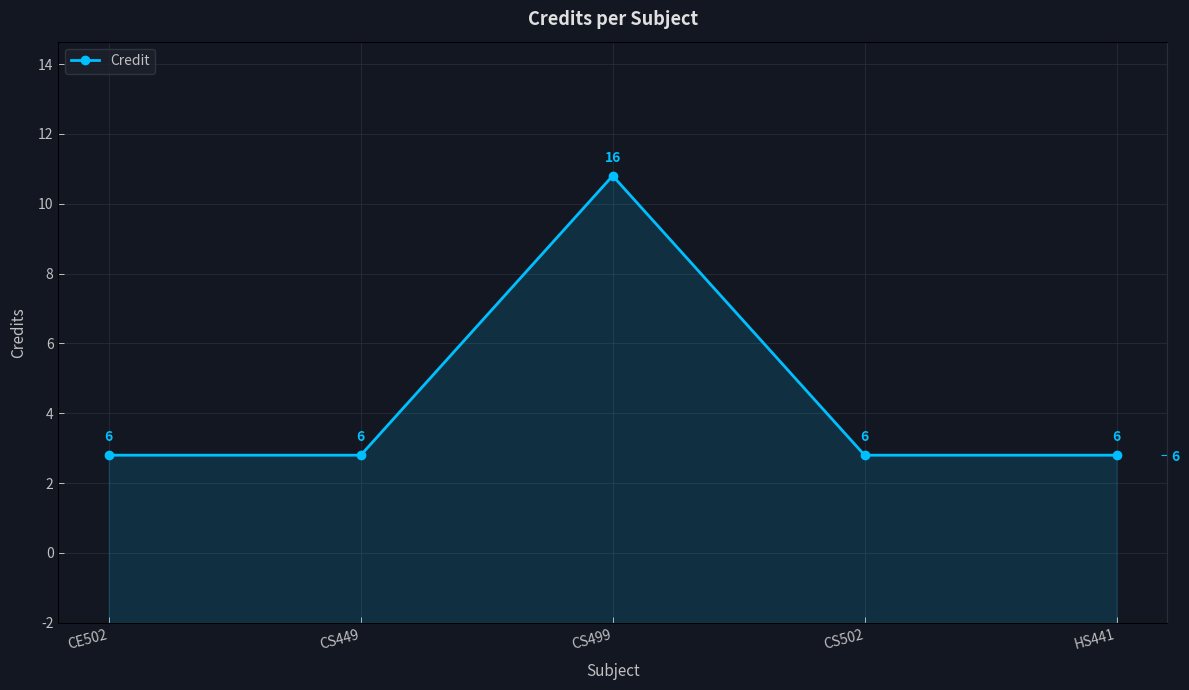

True or false: the data shows 8 at CS499.

False